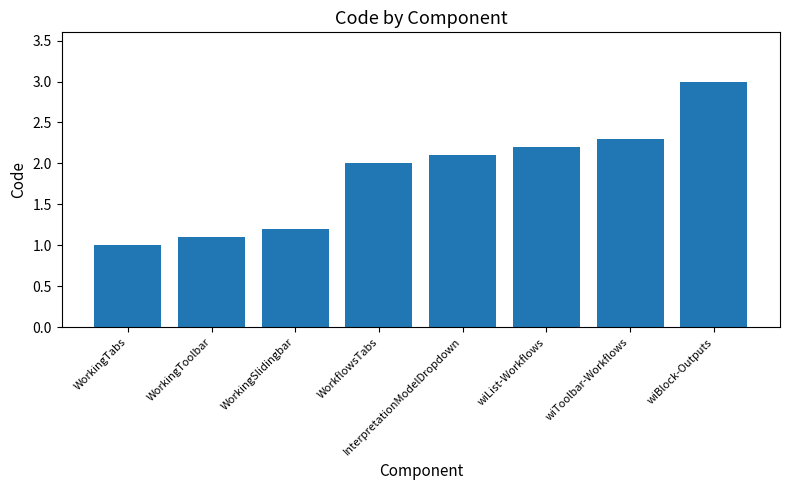

What is the change in value from WorkingToolbar to wiToolbar-Workflows?

+1.2